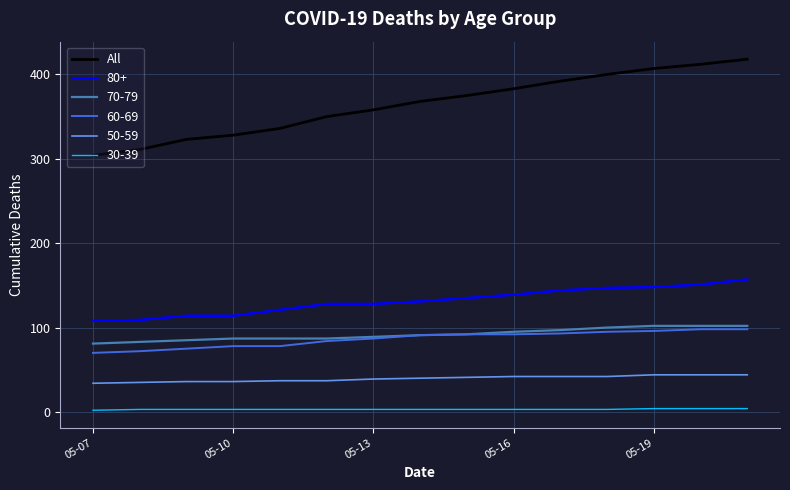

What is the minimum value for 60-69?

70